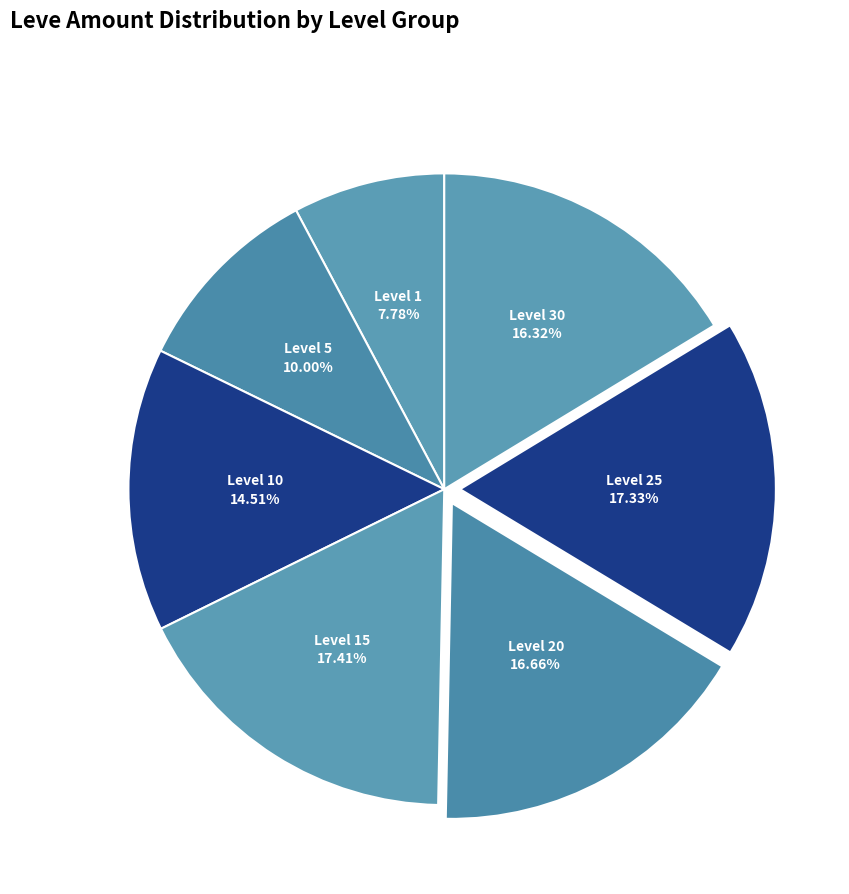

Which slice is the smallest?

Level 1